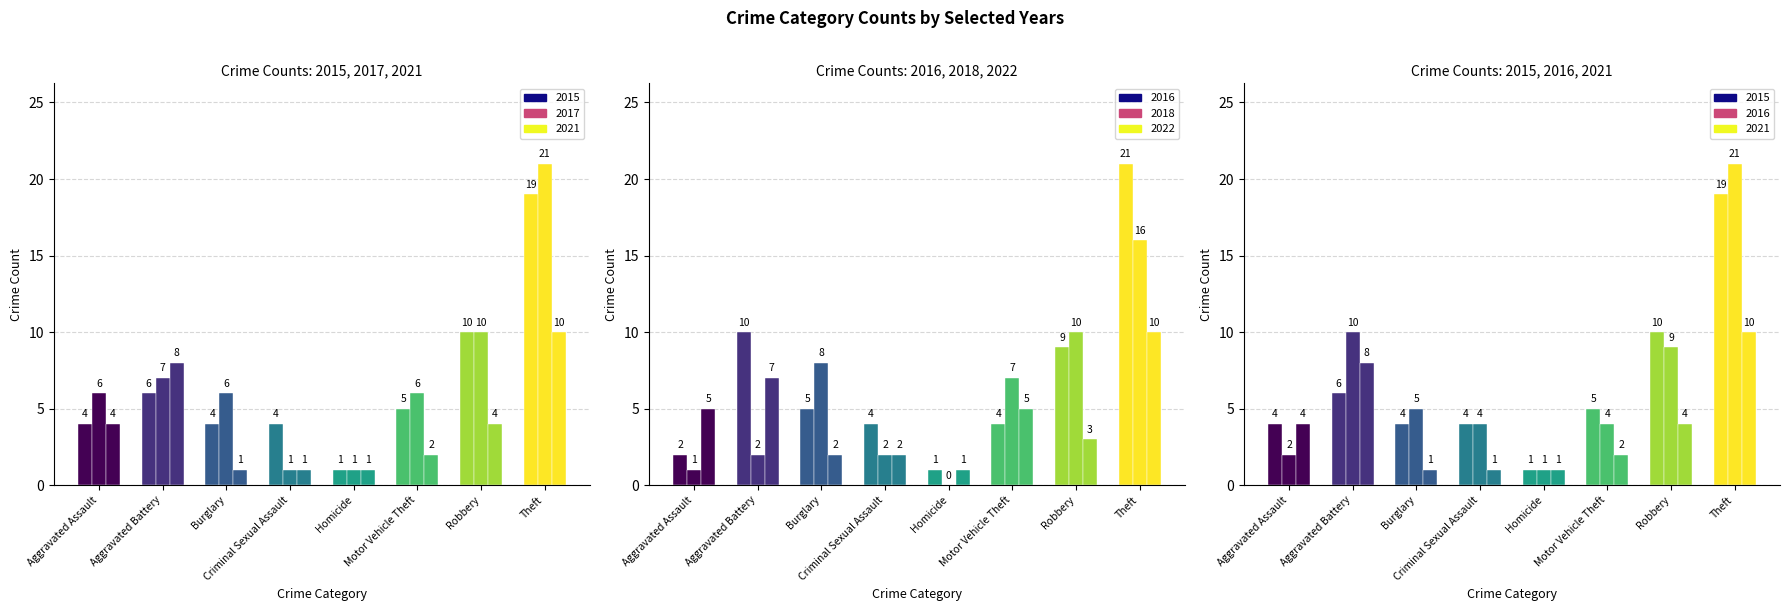

The value of 2017 at Burglary is 11. True or false?

False